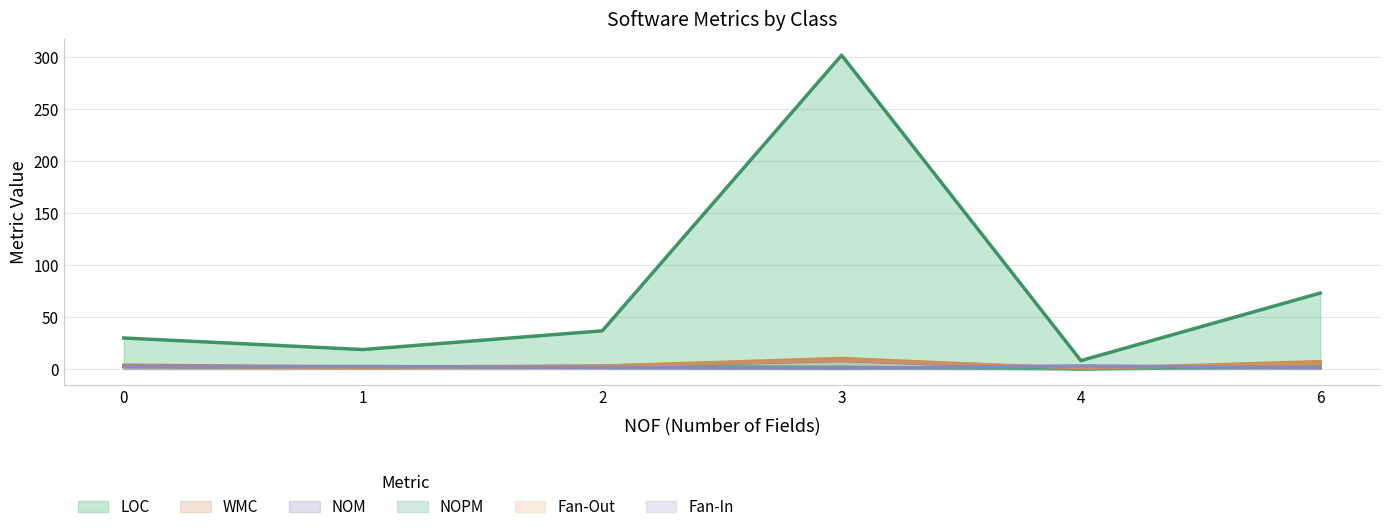

Which series has the widest spread of values?

LOC